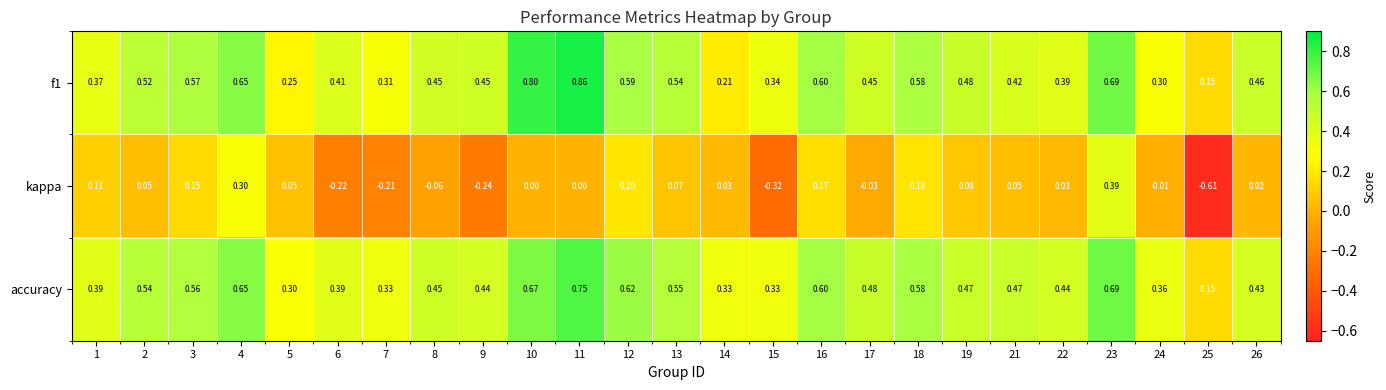

Which series has the largest total across all categories?

accuracy